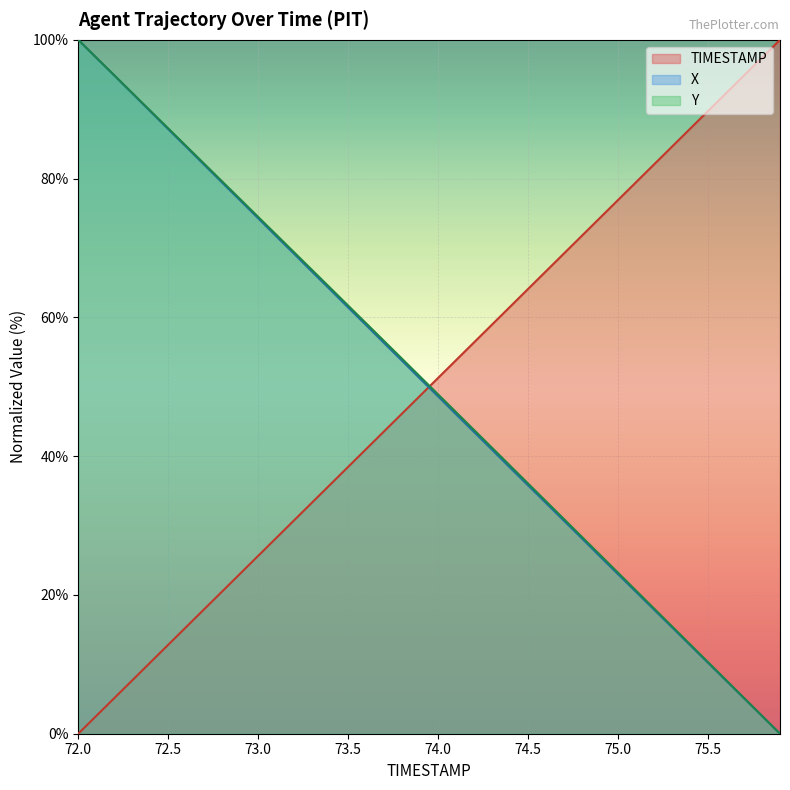

Is the value of TIMESTAMP at 72.0 greater than the value of Y at 72.5?

No